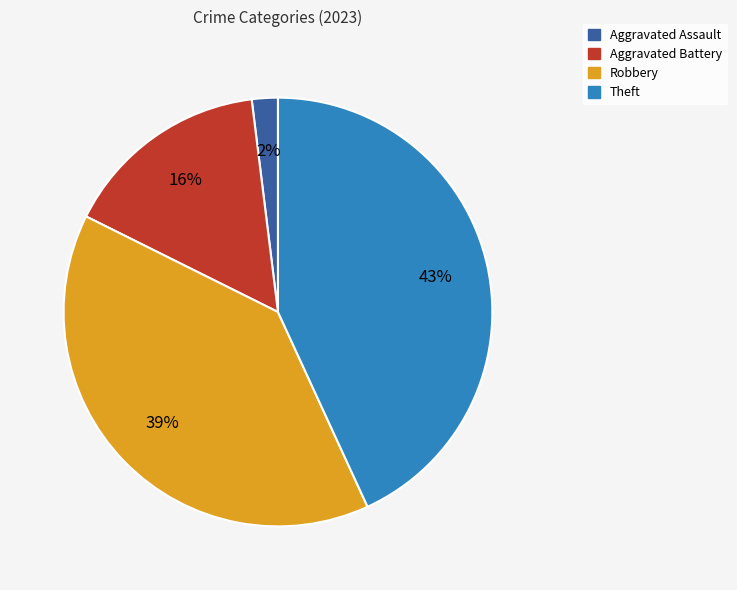

How many segments does this pie chart have?

4